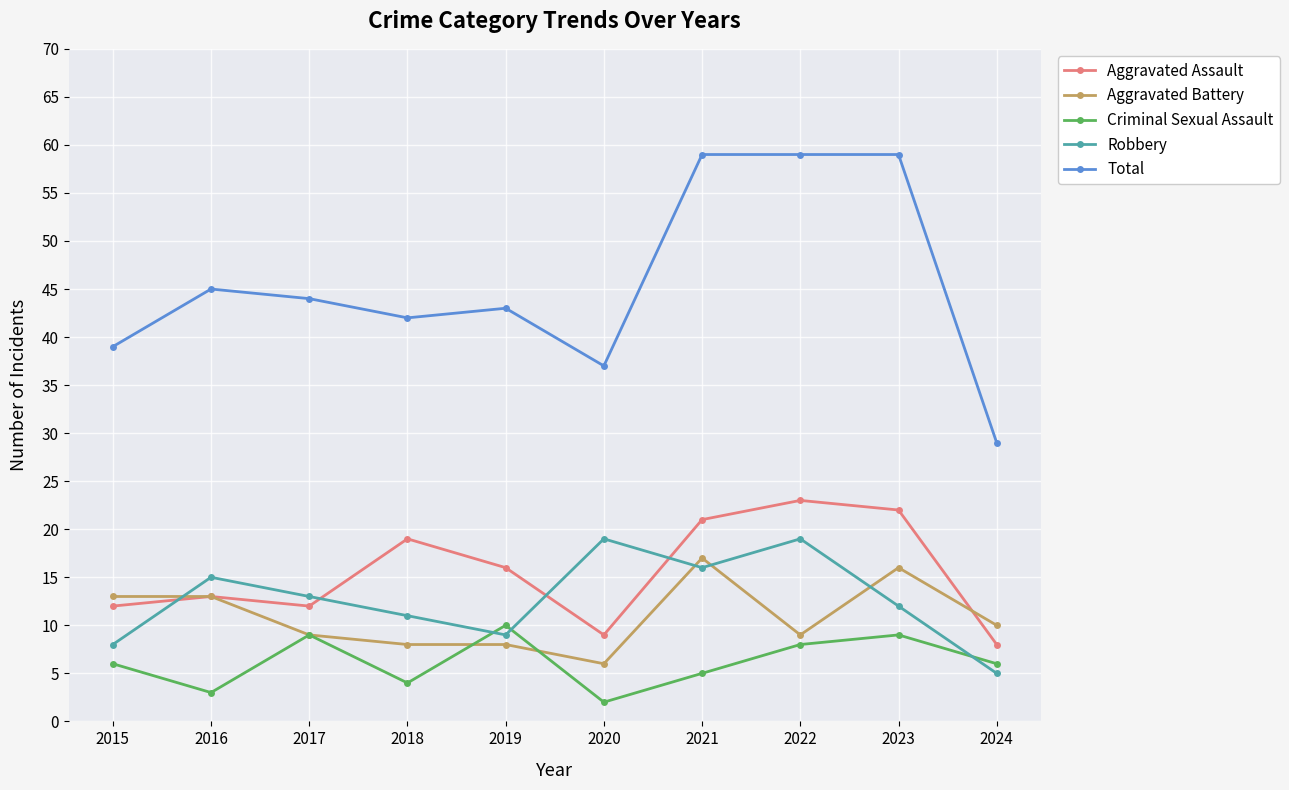

Is the value of Aggravated Assault at 2017 greater than the value of Robbery at 2020?

No